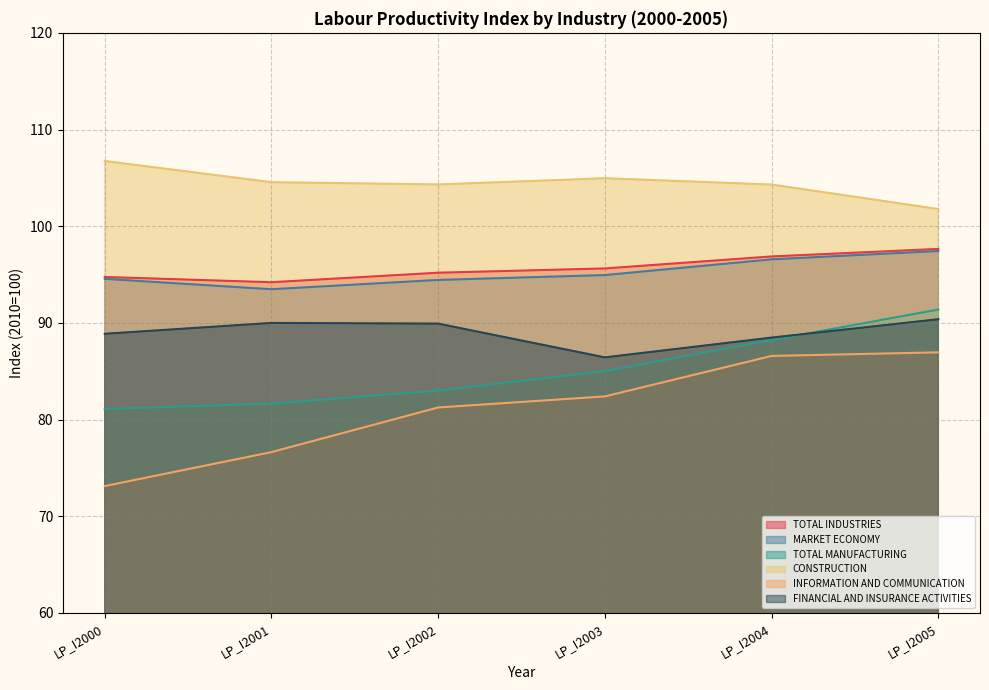

Between LP_I2001 and LP_I2004, which series saw the biggest shift?

INFORMATION AND COMMUNICATION